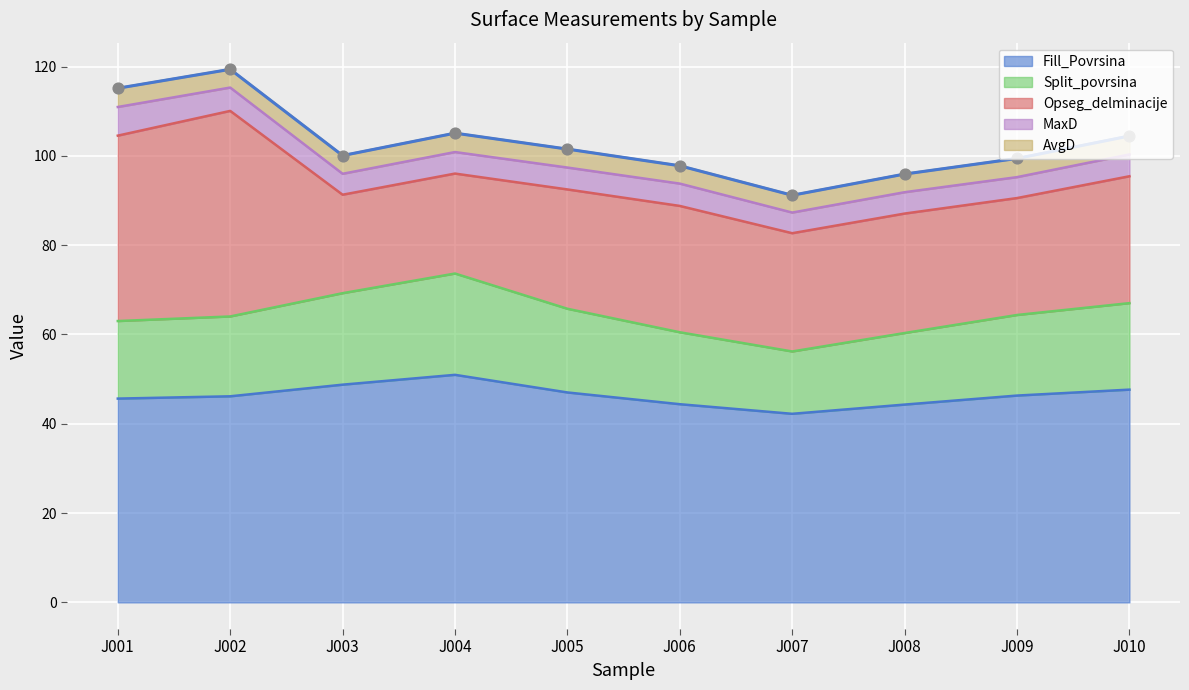

At how many categories does at least one series exceed 38?

10